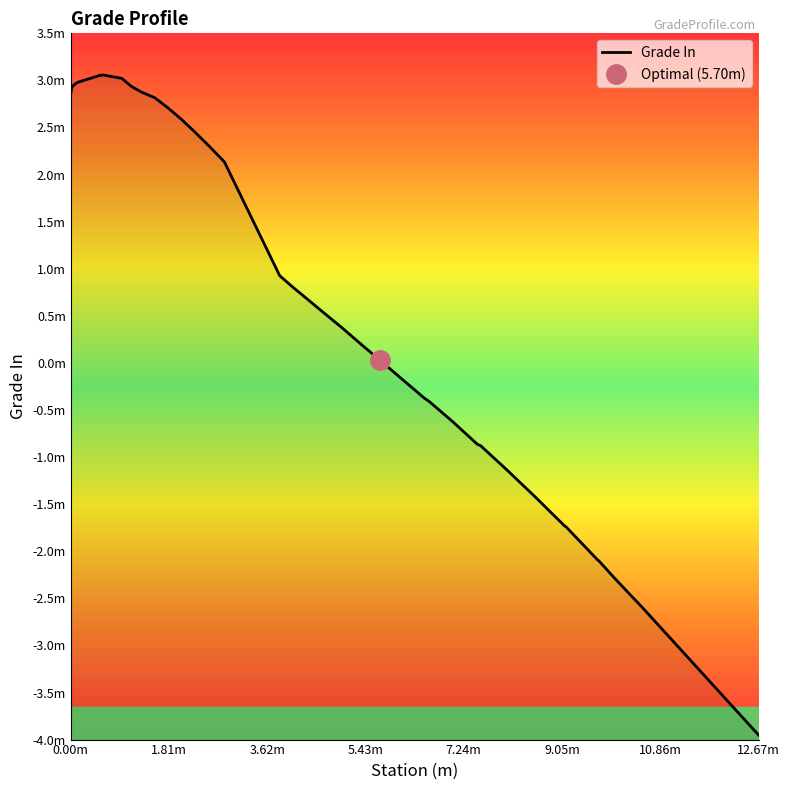

The chart shows a value of 0.1 at 21. True or false?

False